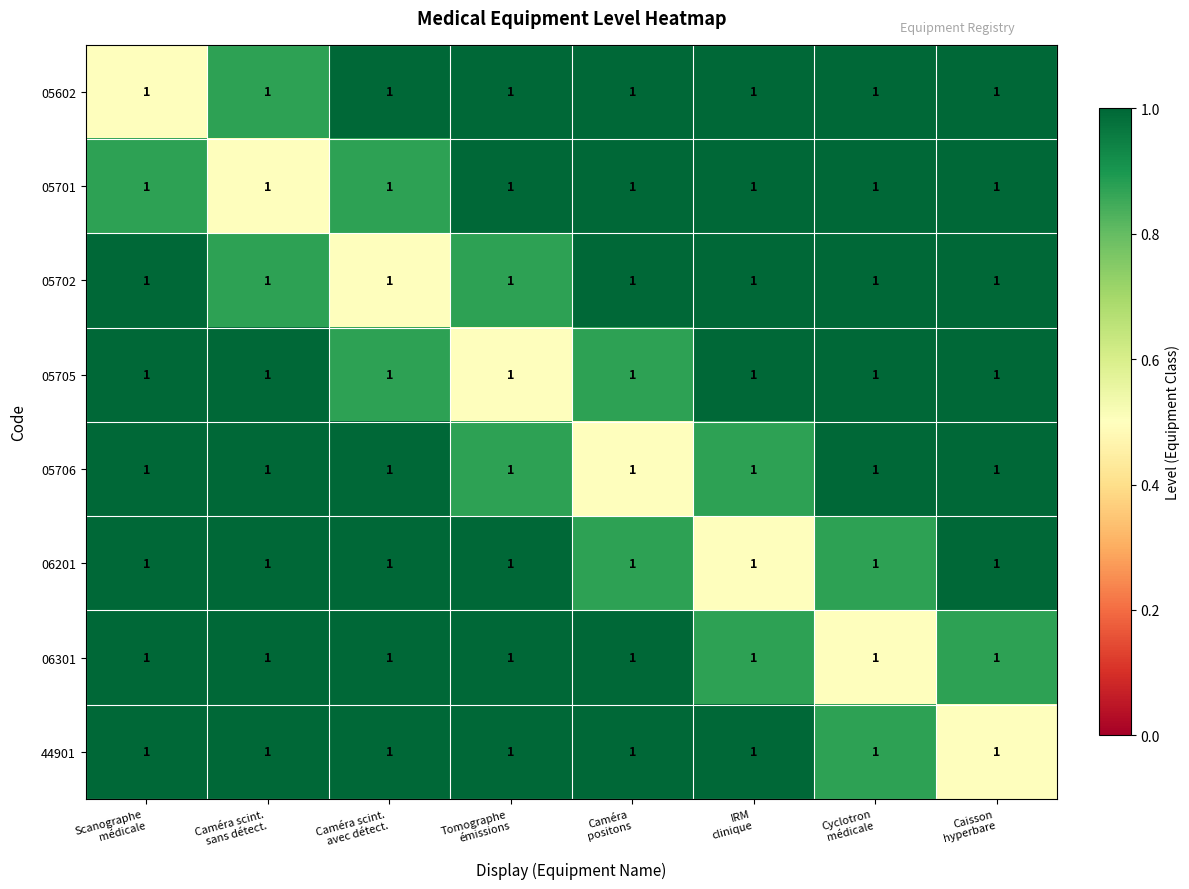

Rank the series by their maximum value, from highest to lowest.

05602, 05701, 05702, 05705, 05706, 06201, 06301, 44901